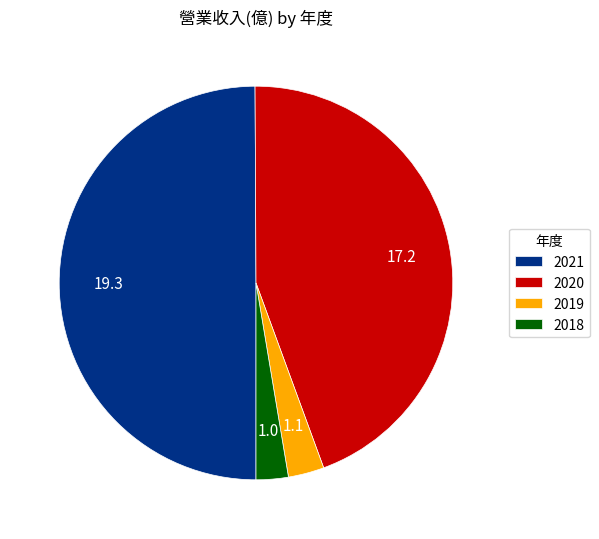

How many segments does this pie chart have?

4